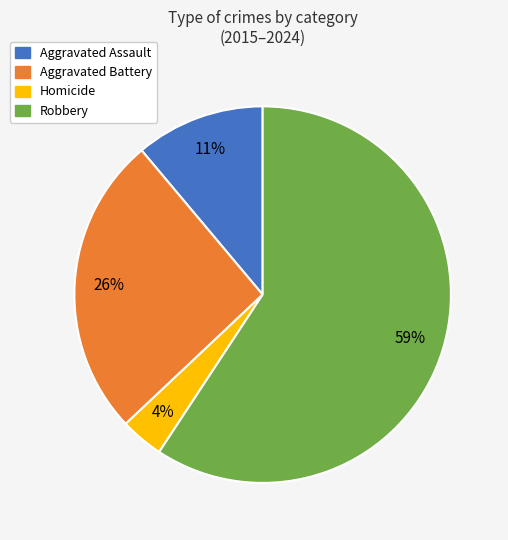

Is it true that Aggravated Assault is 17% of the pie?

False